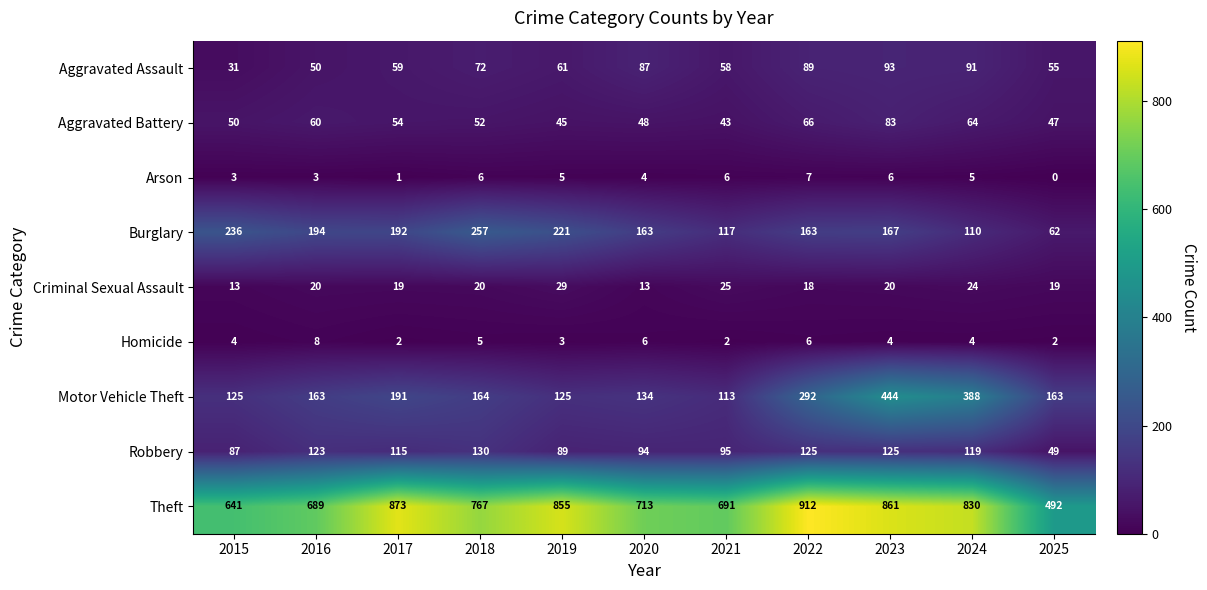

What is the spread (max minus min) of values at 2023?

857